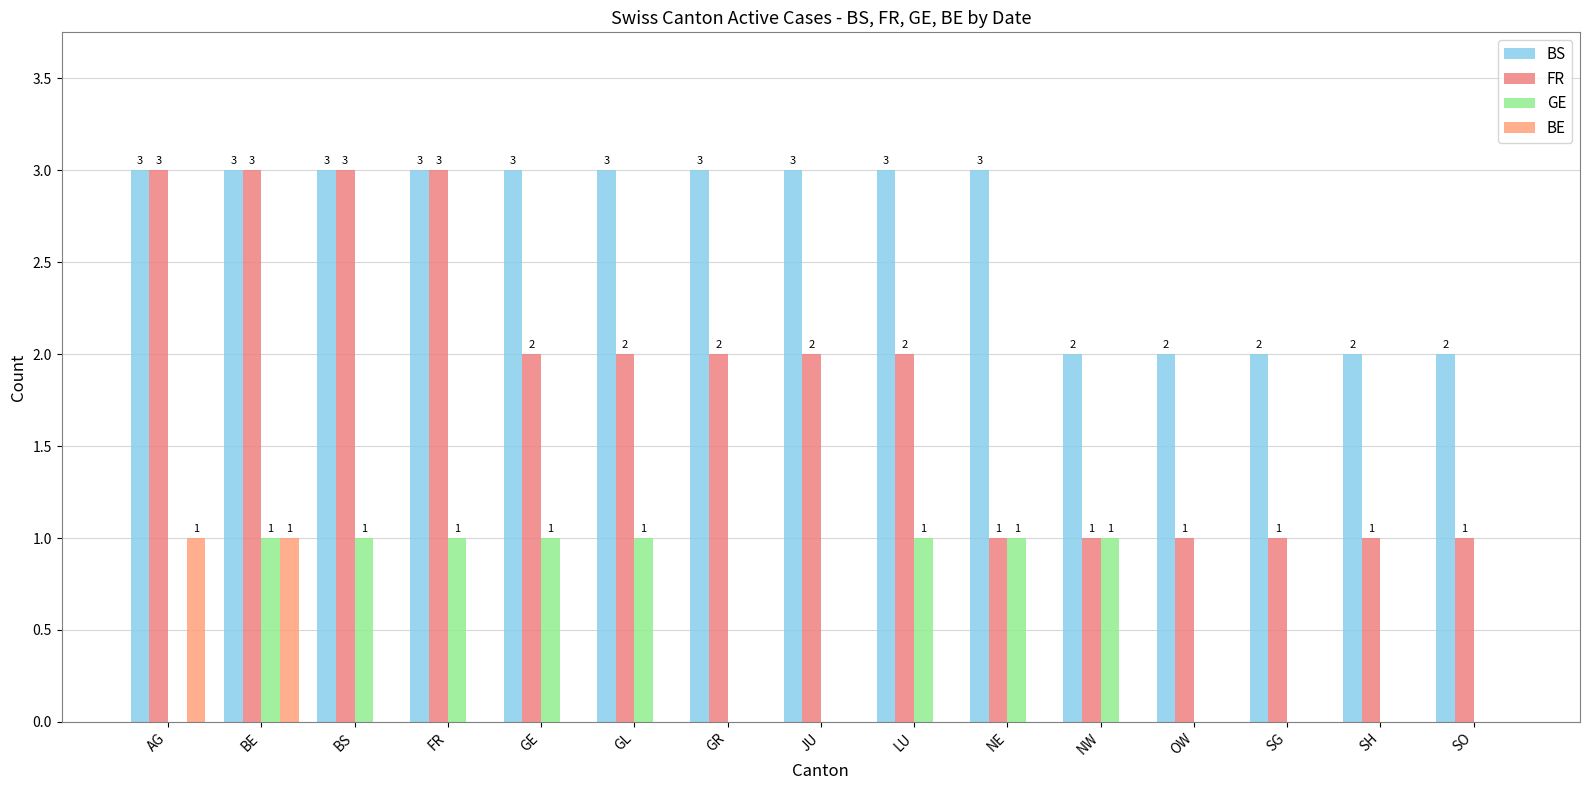

What are all the series names shown in the legend?

BS, FR, GE, BE